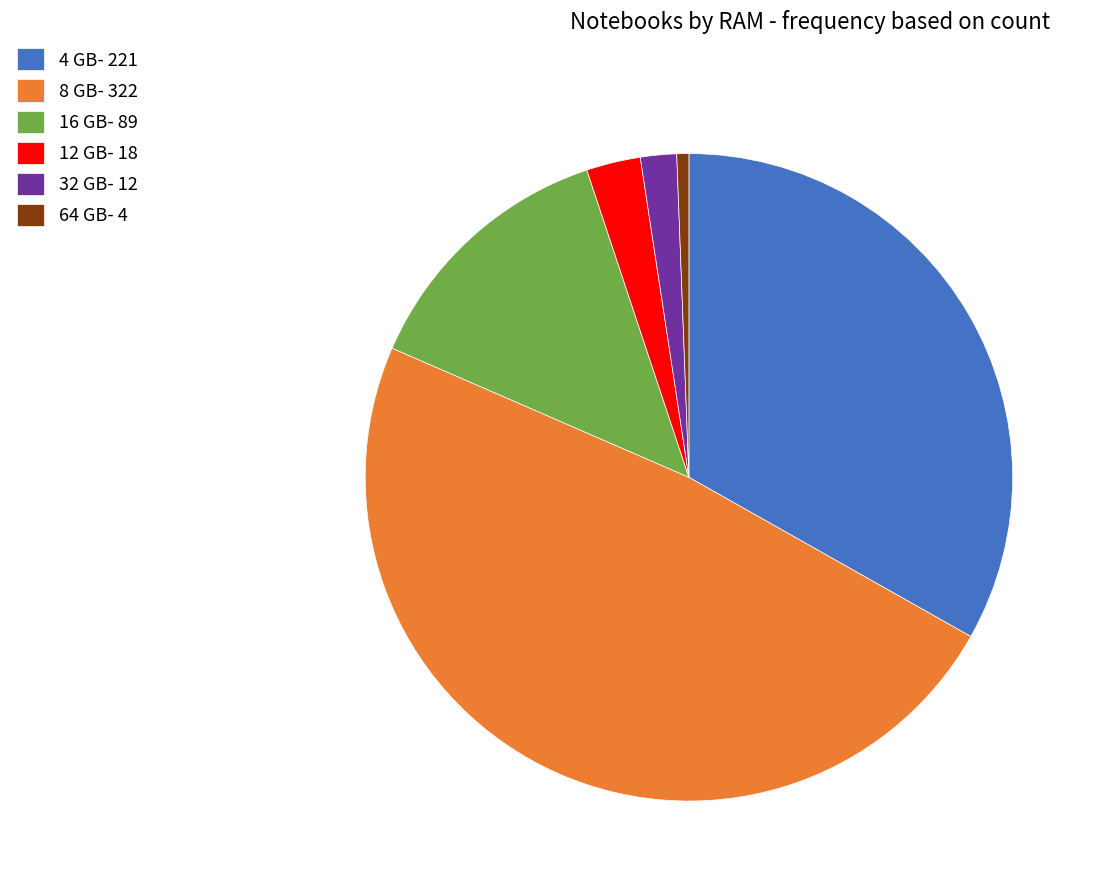

True or false: 8 GB- 322 accounts for 59% of the total.

False